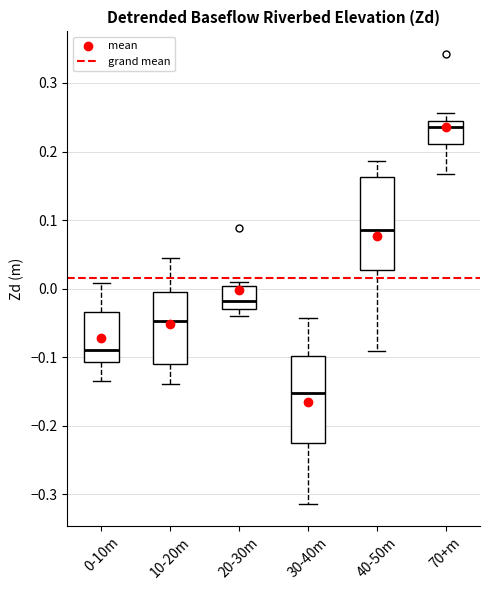

Where is the upper edge of the box for 0-10m on the y-axis? The values are not printed on the chart, so give them approximately, as read against the axis.

-0.03